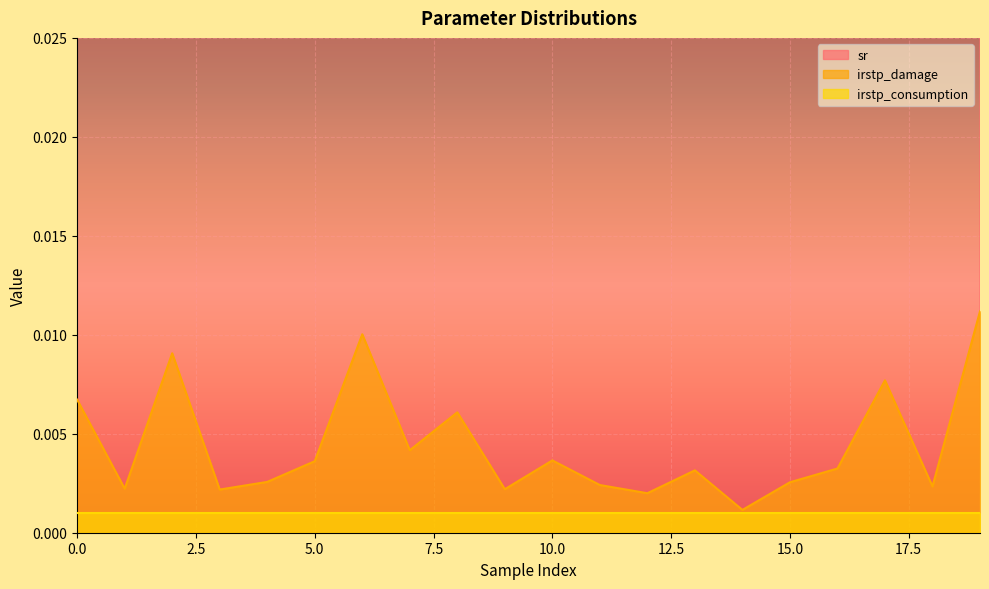

At which category is the sum across all series the highest?

11